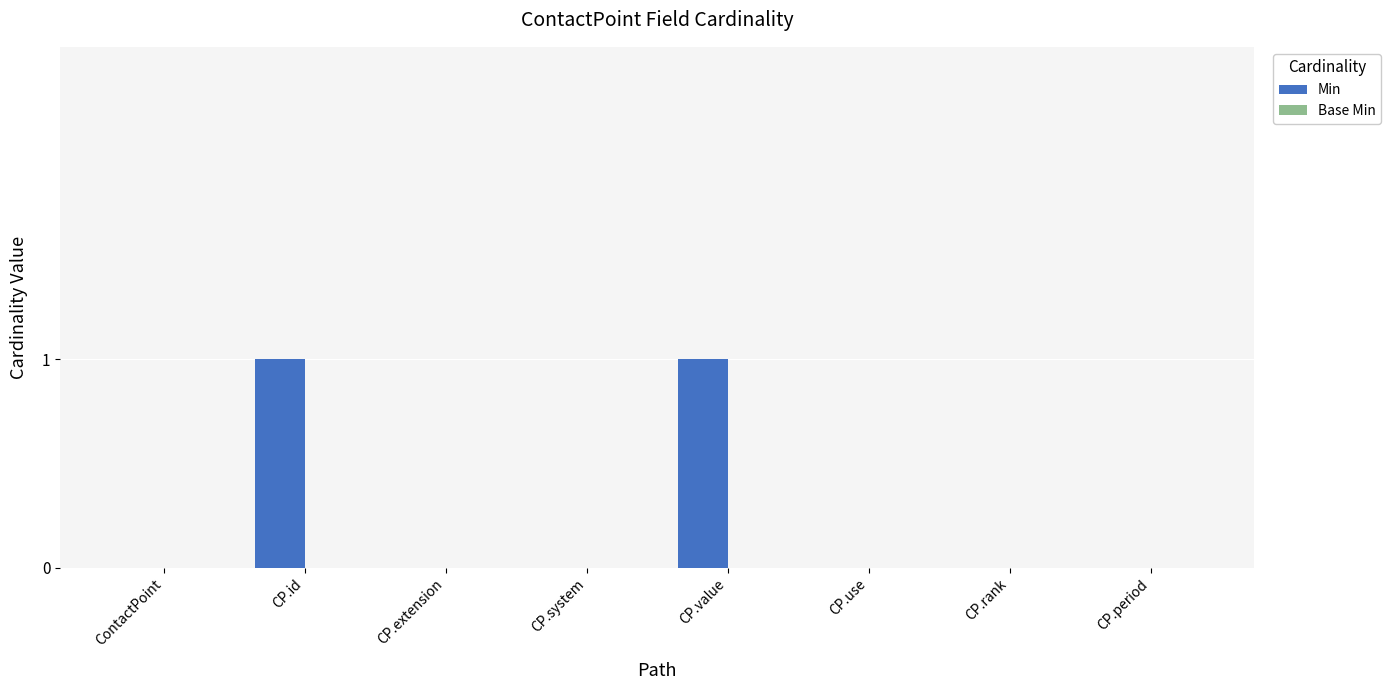

Reading left to right, extract all data points from this chart.

ContactPoint=0	CP.id=1	CP.extension=0	CP.system=0	CP.value=1	CP.use=0	CP.rank=0	CP.period=0